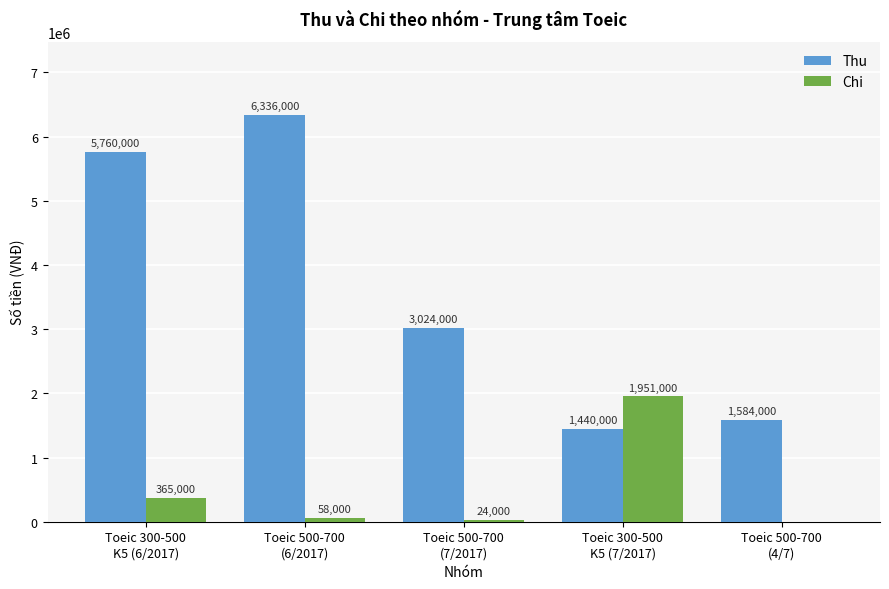

How many data points does each series have?

5